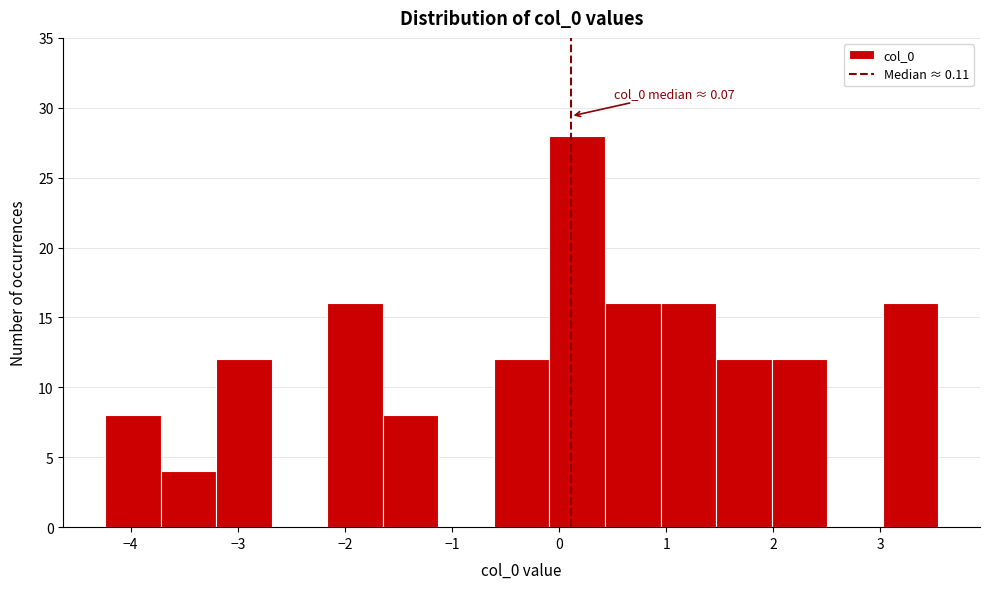

Over which range of the x-axis is the bar tallest?

-0.1 to 0.4